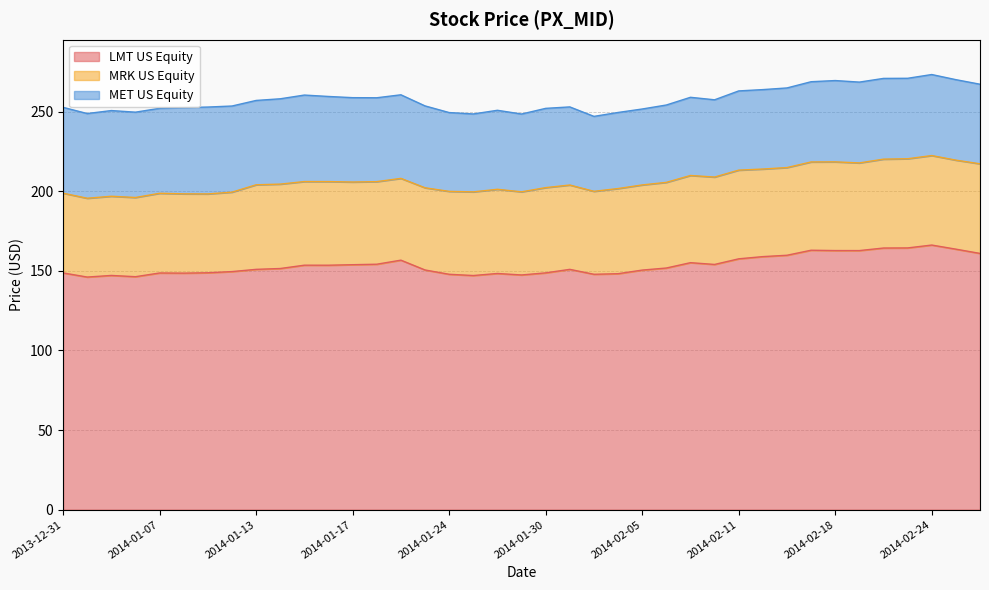

Reading left to right, what are all the values shown in this chart?

LMT US Equity: 148.6	146.1	147.1	146.3	148.6	148.5	148.7	149.5	150.9	151.4	153.5	153.5	153.8	154.1	156.7	150.5	147.8	147.0	148.3	147.4	148.7	150.9	147.8	148.2	150.4	151.7	155.1	154.0	157.5	158.9	159.7	162.9	162.7	162.7	164.3	164.3	166.1	163.6	160.9
MRK US Equity: 50.1	49.5	49.7	49.7	50.0	49.8	49.5	49.9	53.1	53.0	52.5	52.5	51.9	51.9	51.4	51.6	52.1	52.5	52.9	52.2	53.5	53.0	52.1	53.5	53.5	53.8	54.8	54.9	55.7	55.0	55.1	55.4	55.7	55.0	55.8	56.0	56.2	55.9	56.3
MET US Equity: 53.9	53.2	53.8	53.6	53.4	54.2	54.6	54.1	53.0	53.6	54.3	53.5	53.0	52.7	52.5	51.4	49.5	48.9	49.6	48.9	49.8	49.1	47.1	47.8	47.7	48.6	49.1	48.5	49.7	49.9	50.0	50.4	51.1	50.8	50.7	50.5	50.9	50.5	50.0